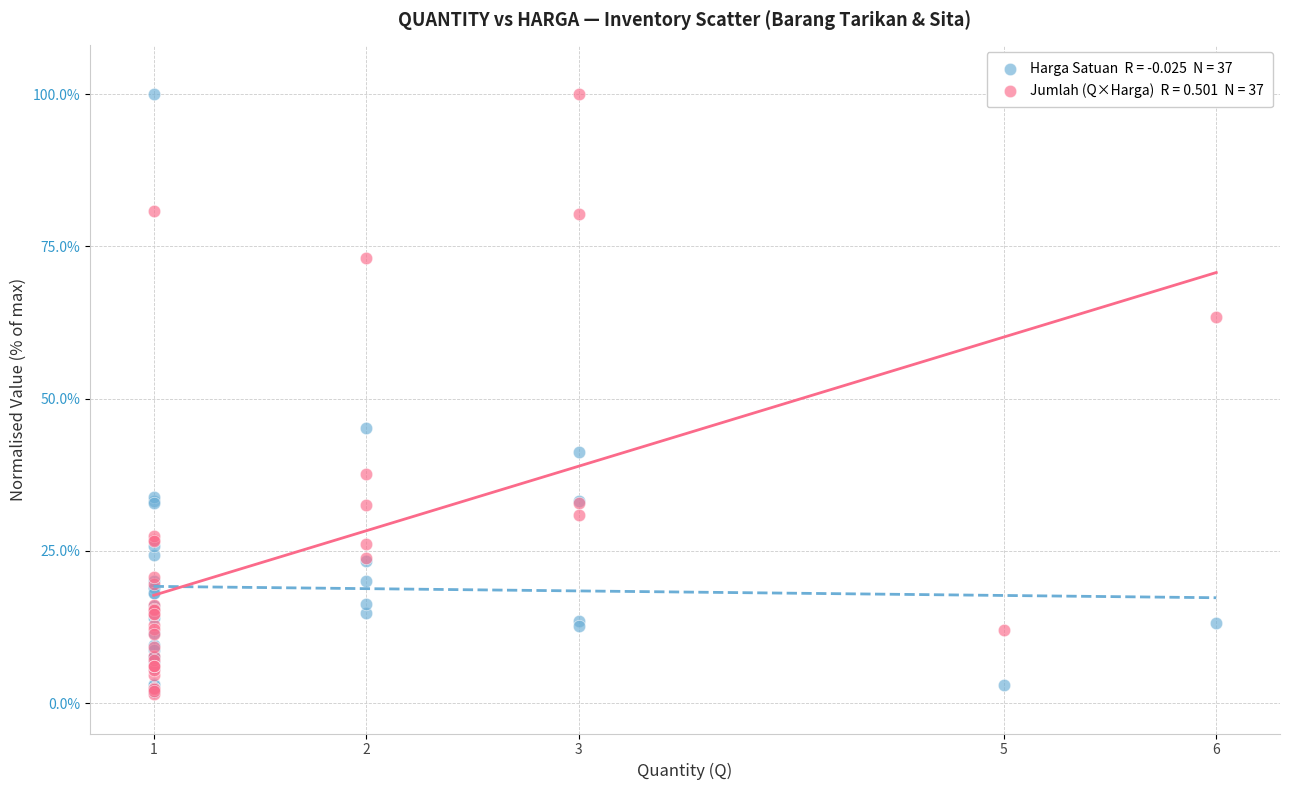

Across all series, what Y value is closest to 50?

45.2